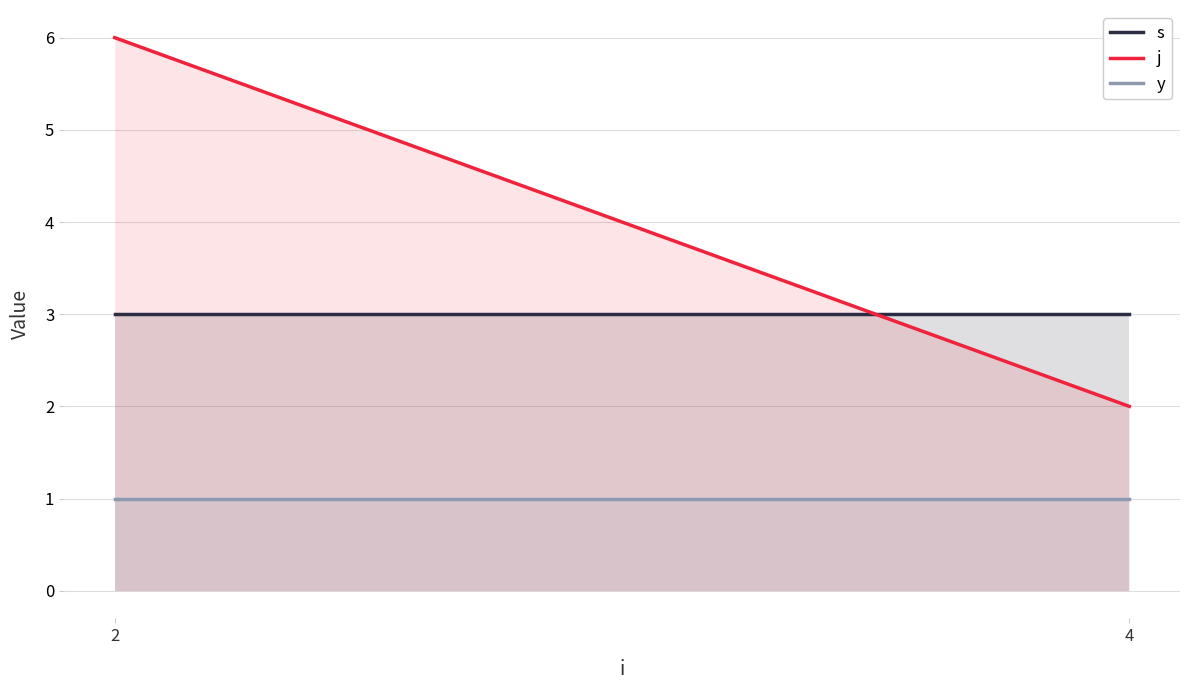

Which category has the lowest value in the j series?

4